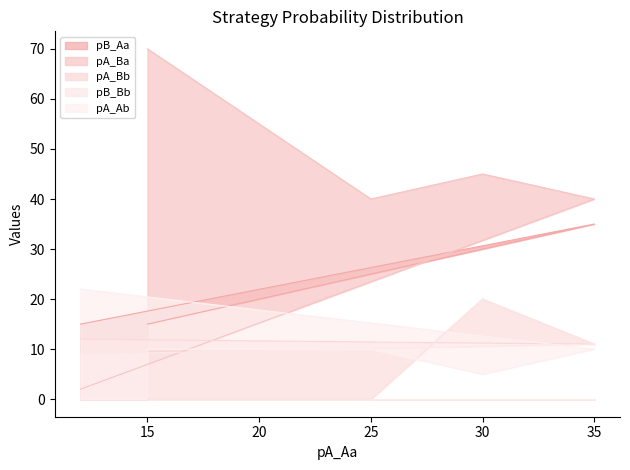

At which category does pA_Ab reach its first local valley?

30